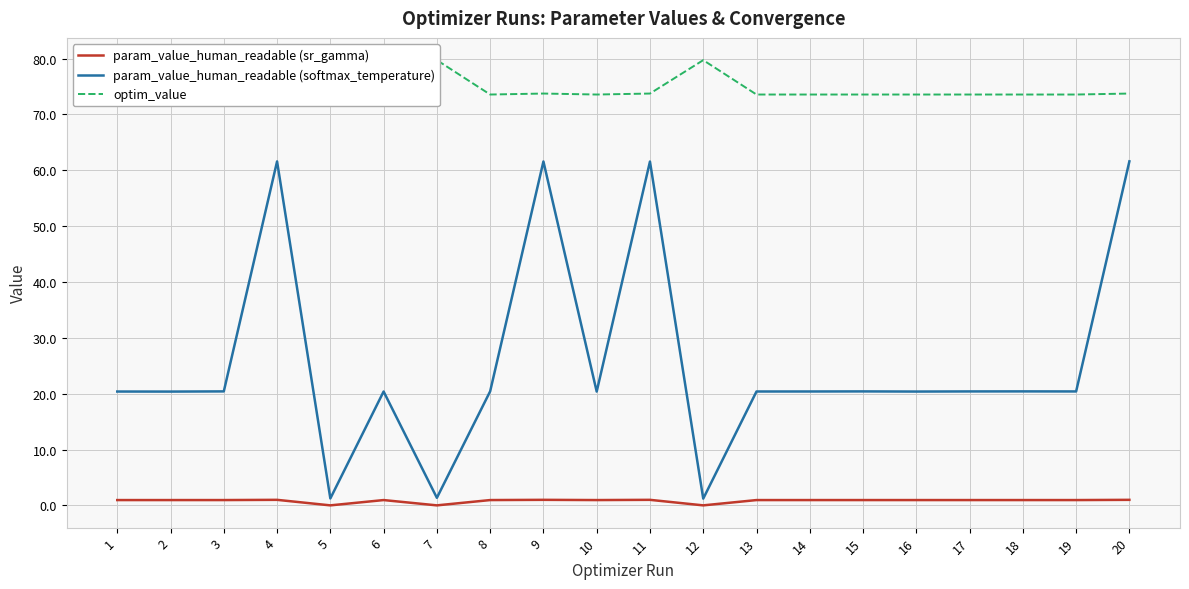

Which has a higher value, 14 or 2?

14